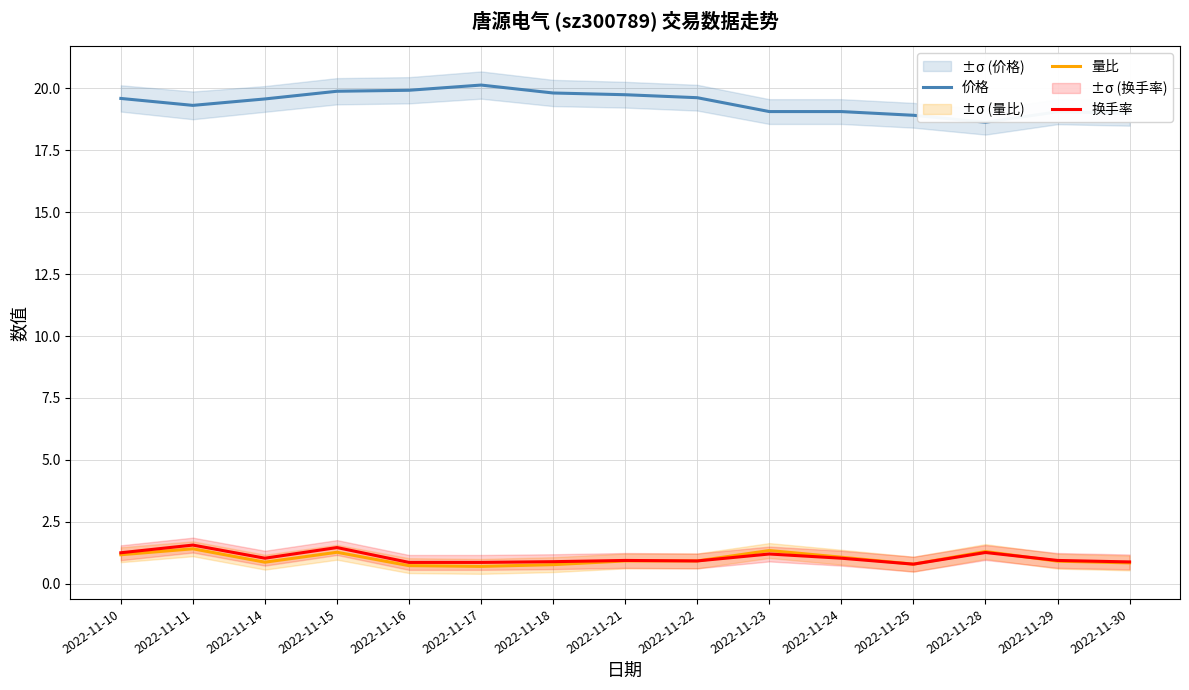

At which category does 价格 reach its first local peak?

2022-11-17